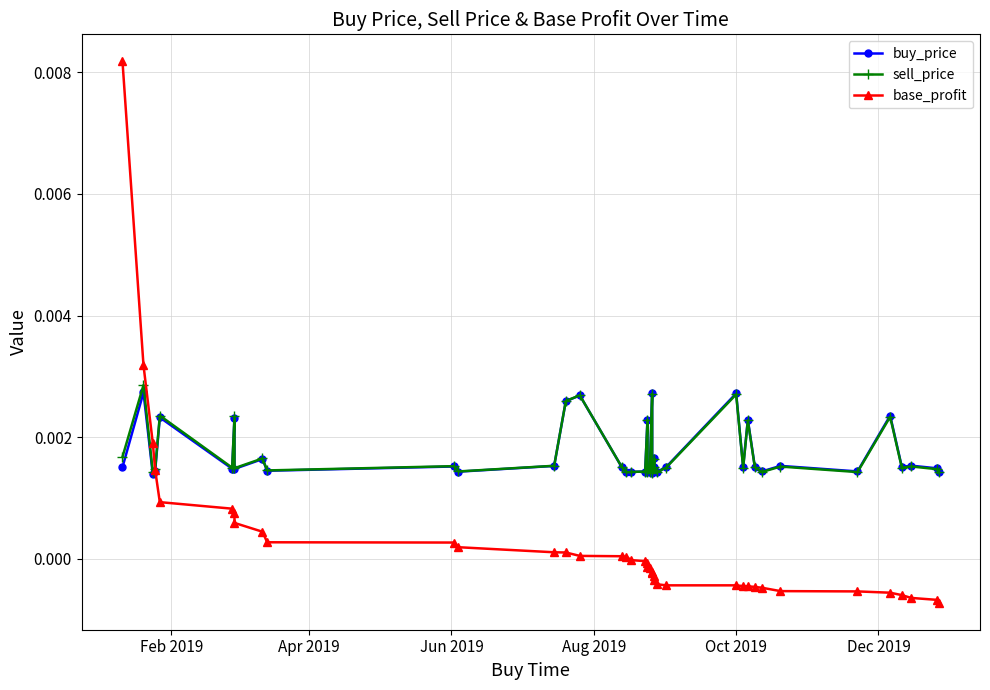

The buy_price series shows 0.0 at 35. True or false?

False